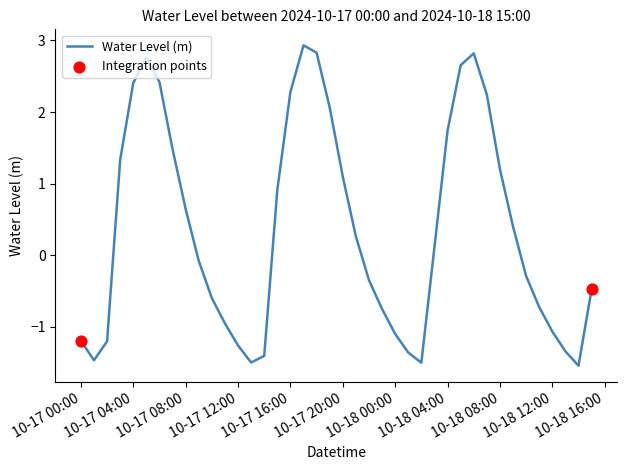

What is the maximum value shown in the chart?

2.9